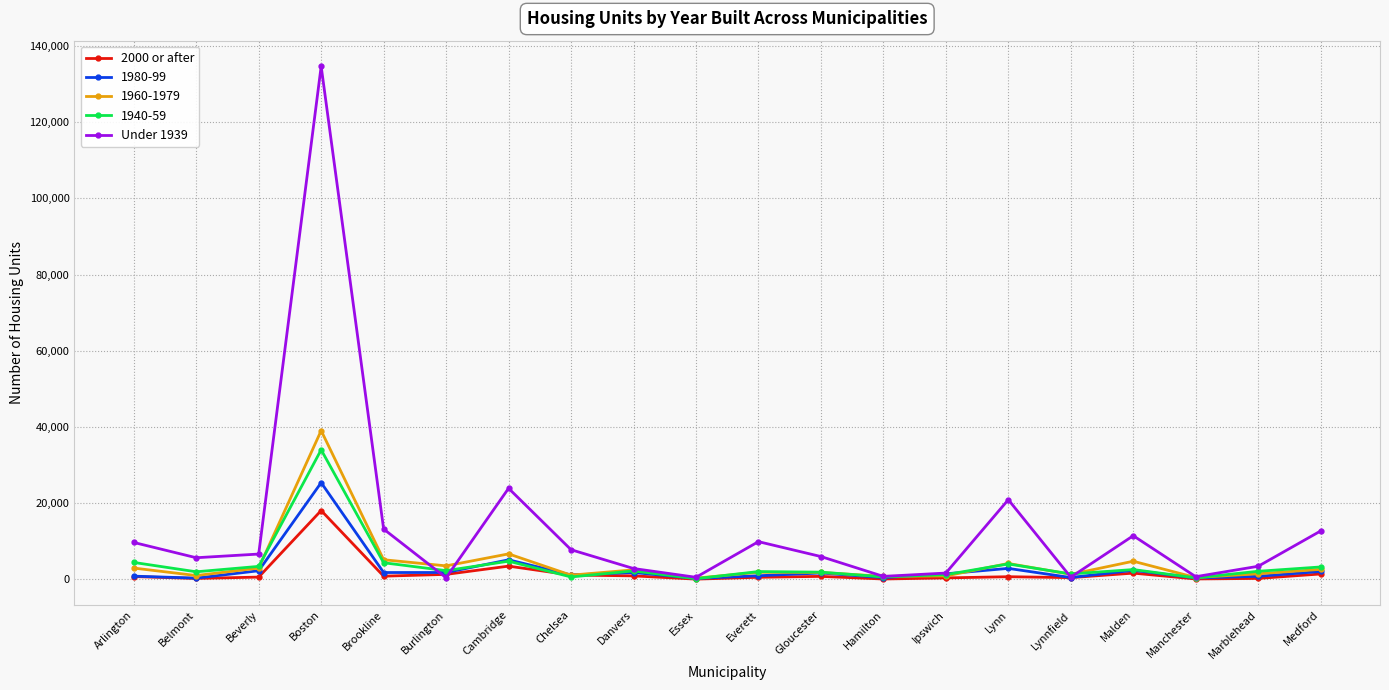

Read the 2000 or after value at Cambridge, to the nearest 100.

3500